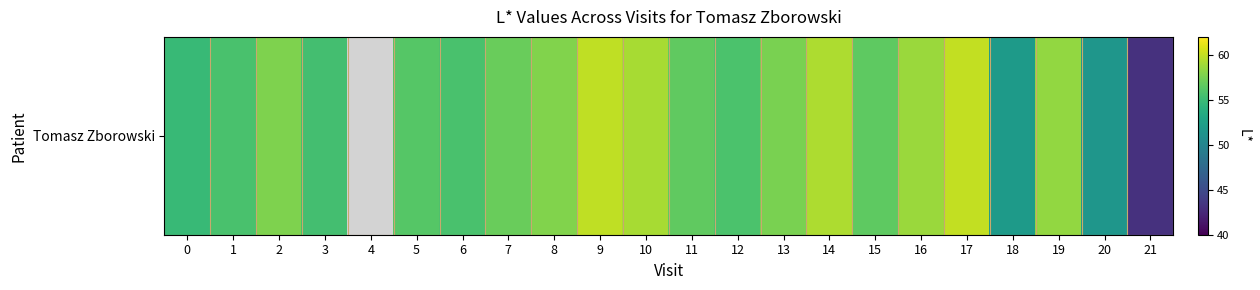

Which label corresponds to the smallest value in the chart?

21